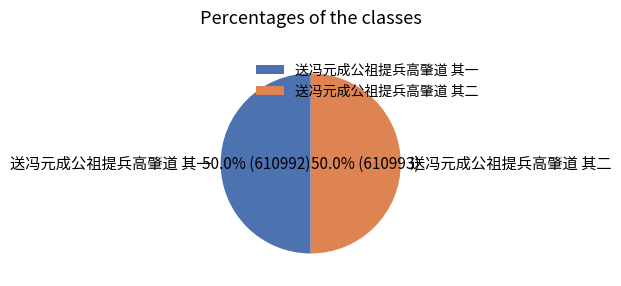

What is the ratio of the value at 送冯元成公祖提兵高肇道 其一 to the value at 送冯元成公祖提兵高肇道 其二?

1.0